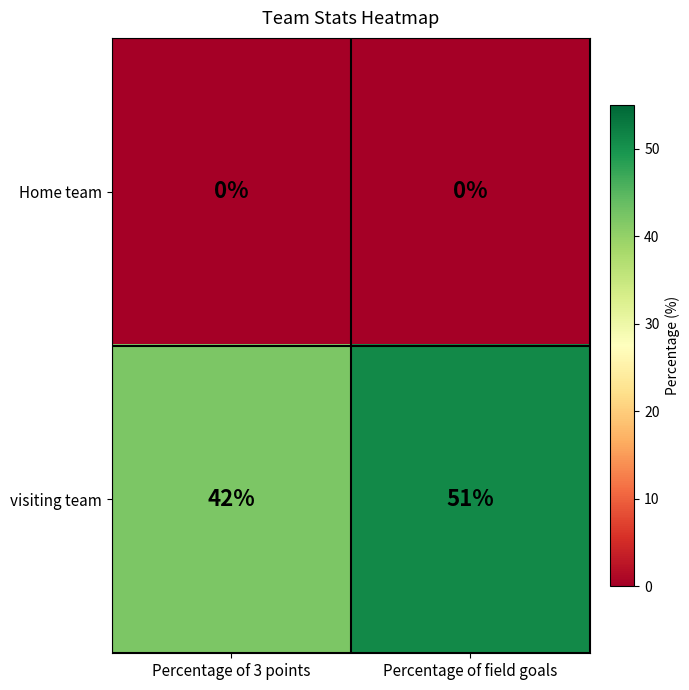

At Percentage of field goals, list the series in order from largest to smallest.

visiting team, Home team